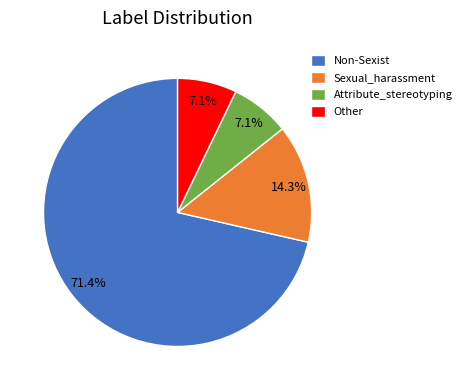

Is the sum of Sexual_harassment and Other greater than half?

No